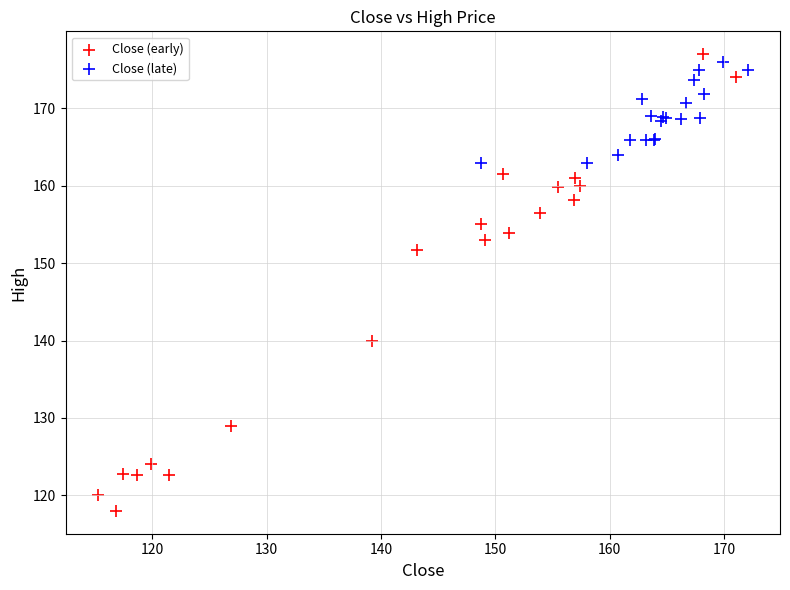

What are all the series names shown in the legend?

Close (early), Close (late)